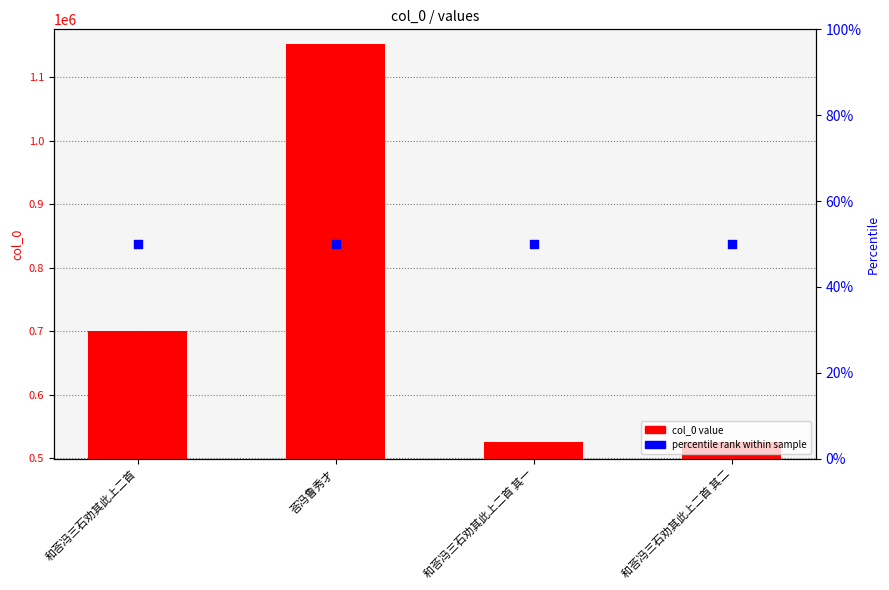

At which category is the sum across all series the highest?

荅冯鲁秀才